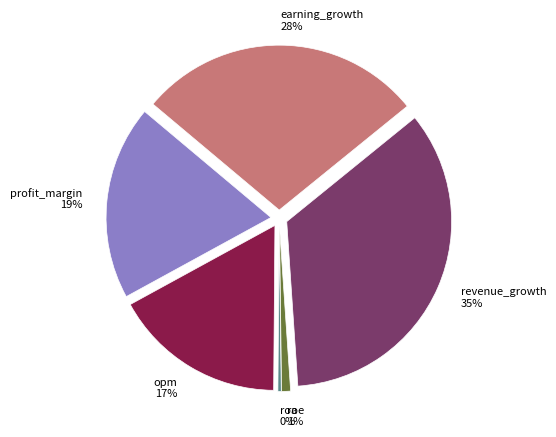

To the nearest percent, what is the average slice percentage?

17%